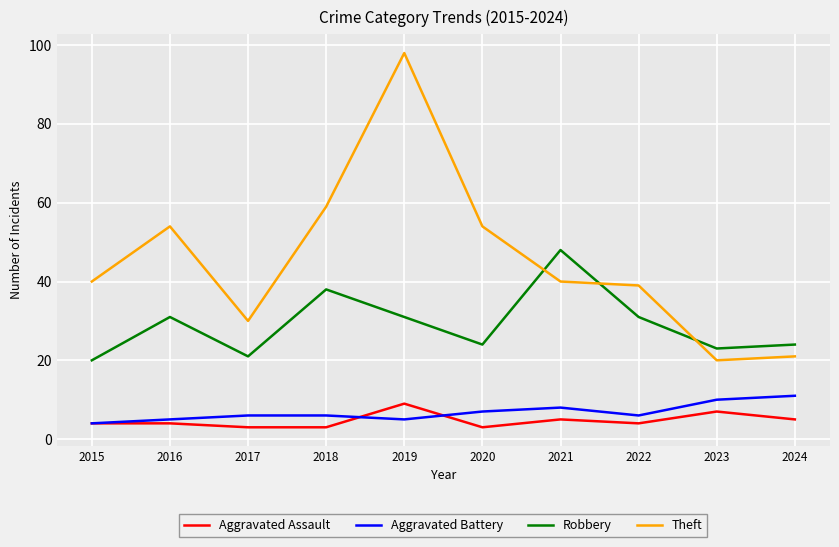

What is the difference between the second highest and minimum values in the Aggravated Assault series?

4